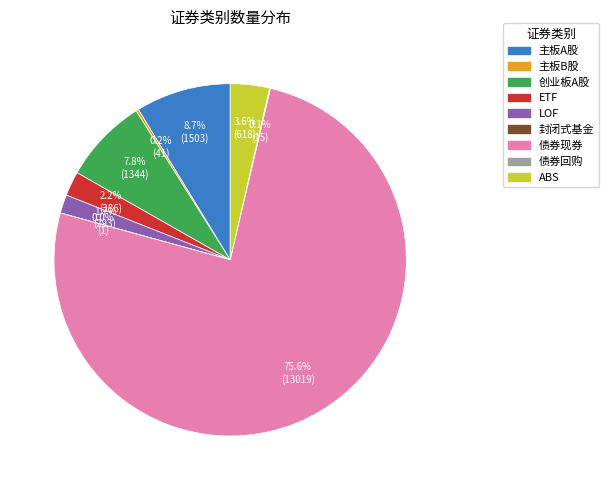

To the nearest percent, what percentage of the pie is 债券现券?

76%